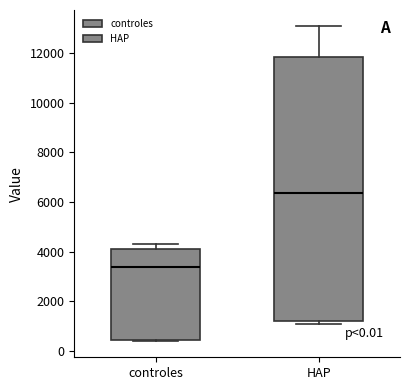

Which box's median line is the highest?

HAP